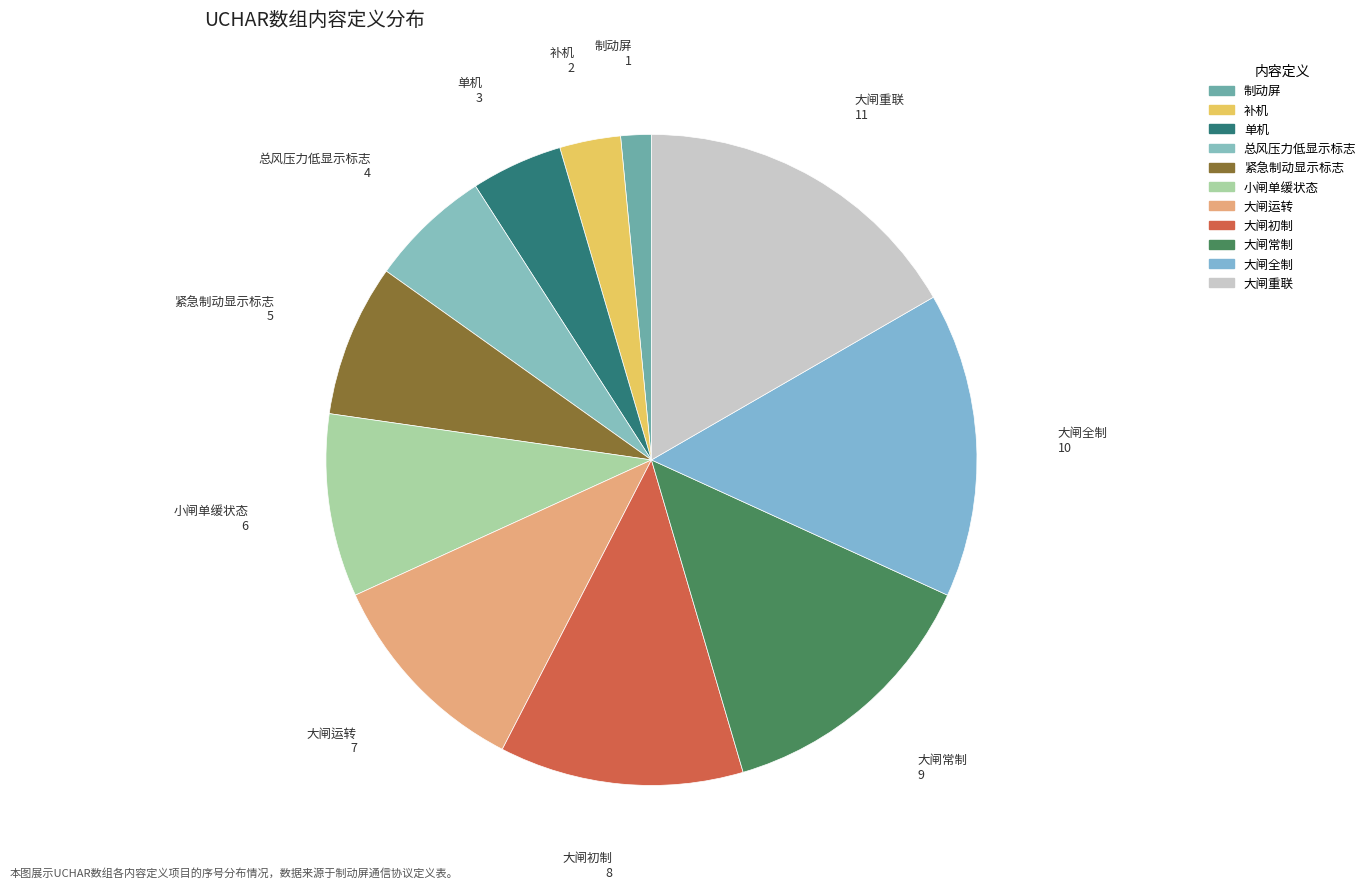

To the nearest percent, what is the difference between the 大闸全制 and 大闸初制 slice percentages?

3%